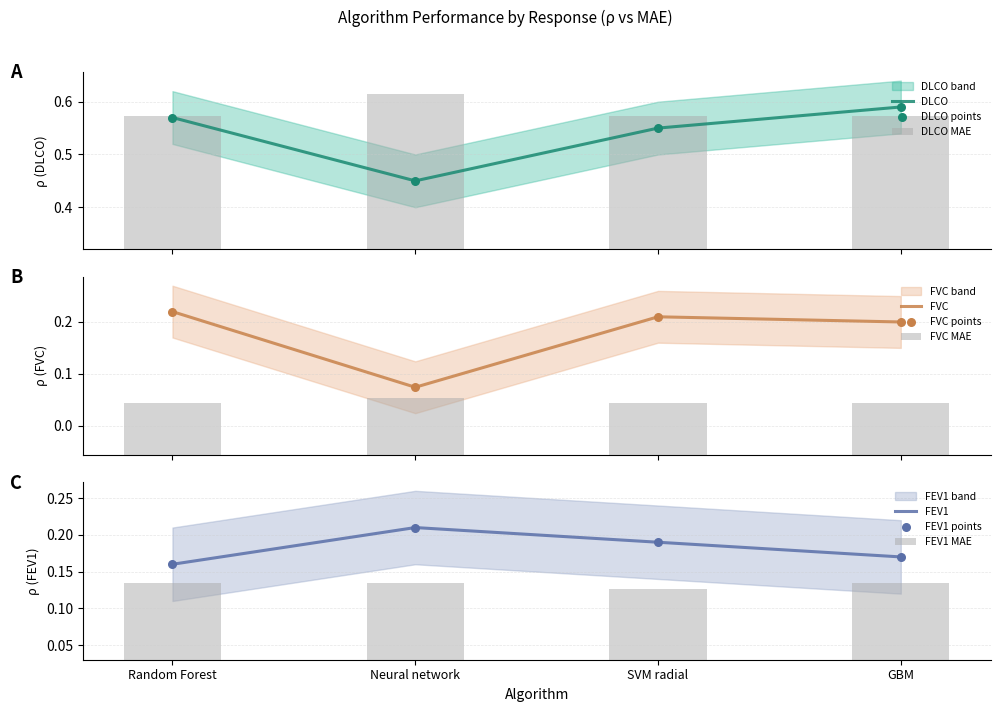

Is the value of FVC at SVM radial greater than the value of FEV1 at SVM radial?

Yes